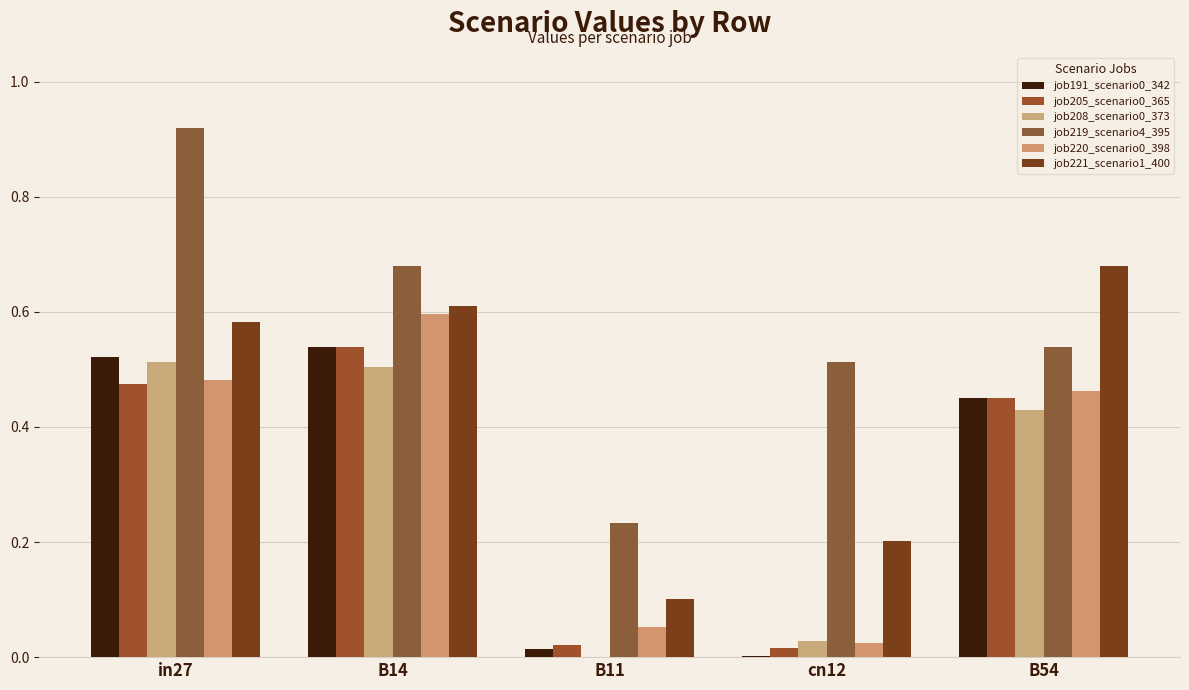

Does the chart contain stacked bars?

No